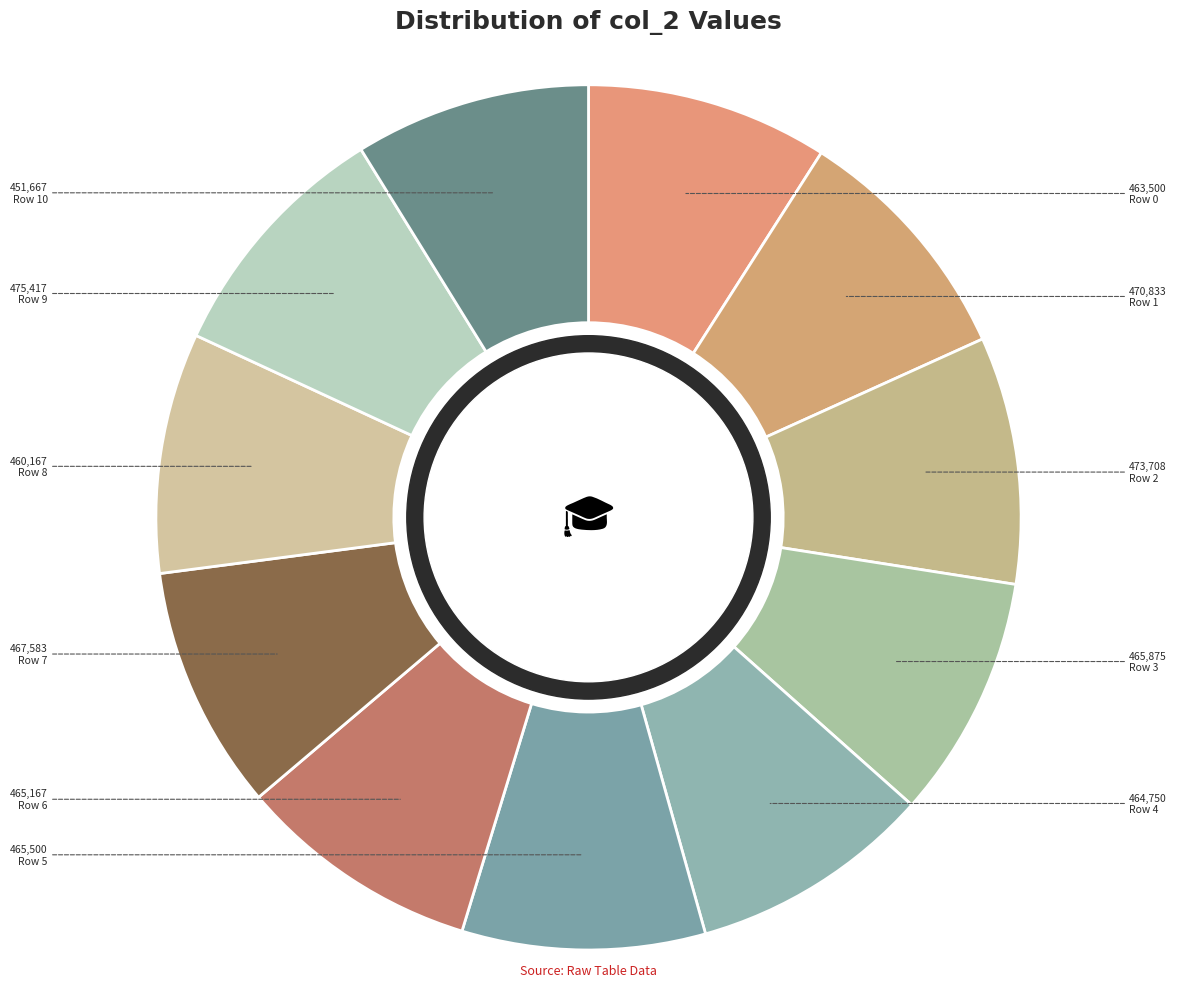

Count the number of slices in the pie.

11